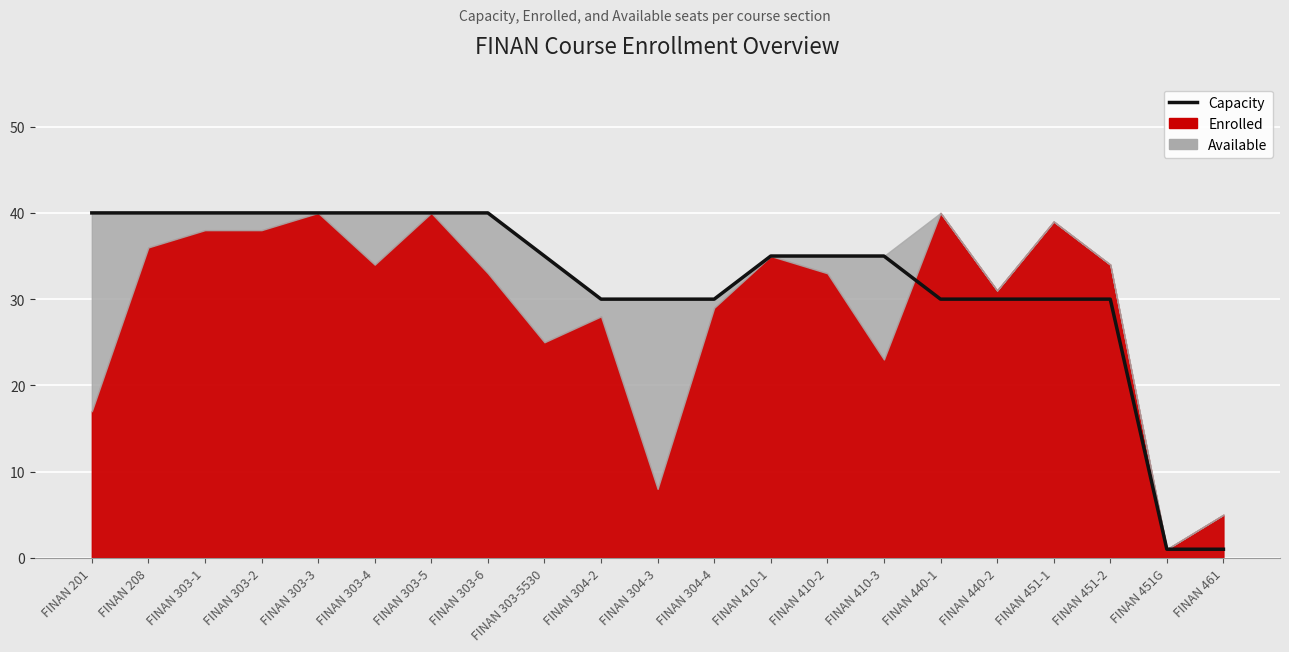

Read the value at FINAN 440-1.

30